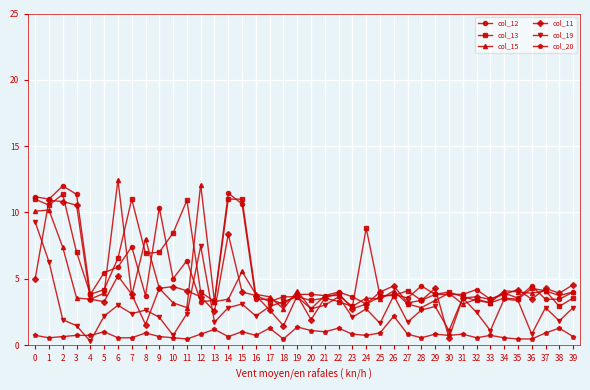

What is the value of the col_11 point at the 23rd from the left?

3.9